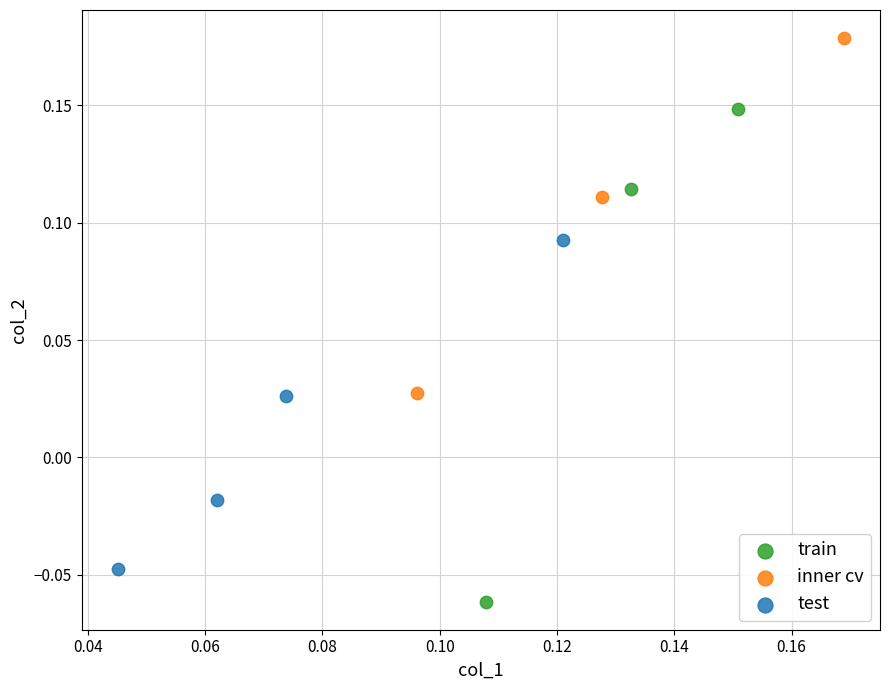

Which series reaches the maximum Y coordinate?

inner cv